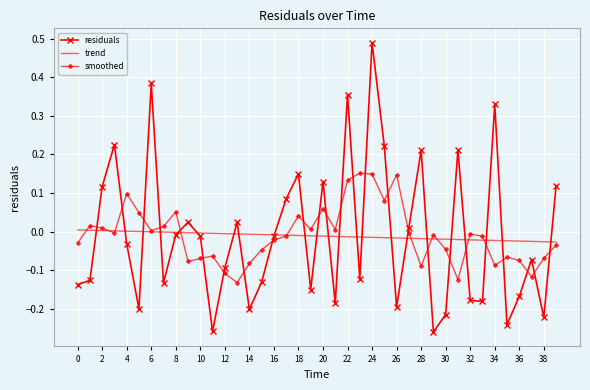

Which series has the widest spread of values?

residuals